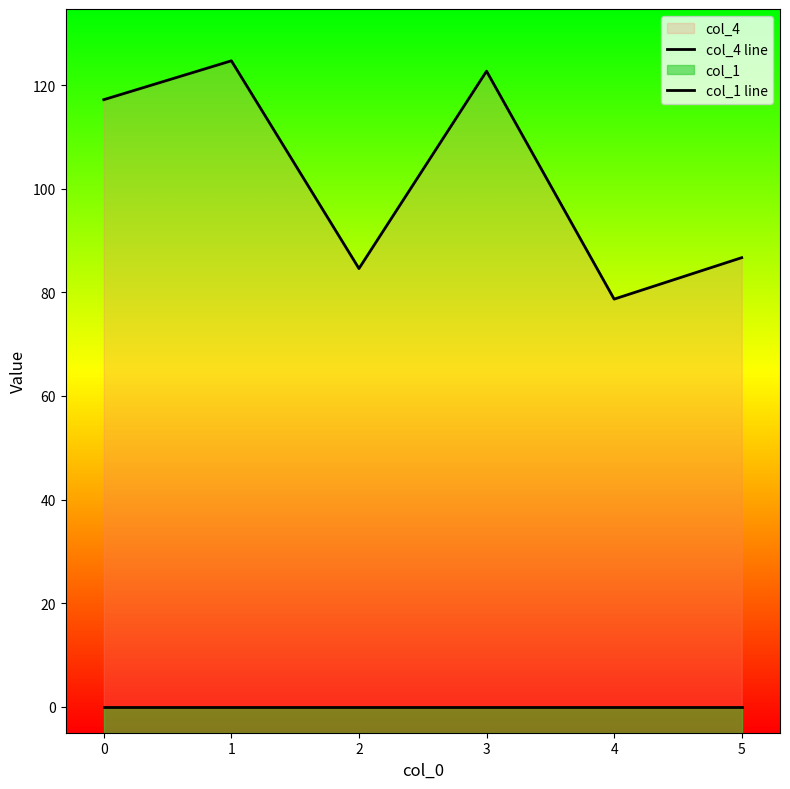

What are all the series names shown in the legend?

col_4 line, col_1 line